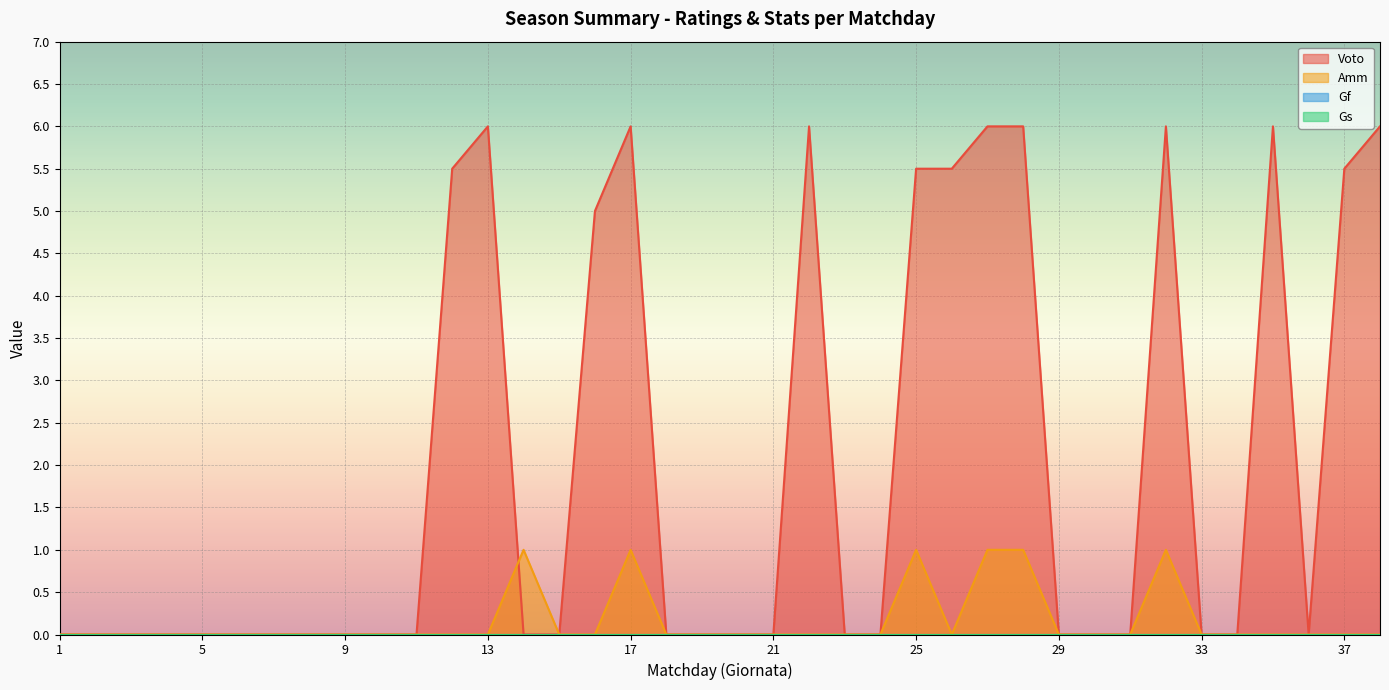

After their last crossing, which series has the higher values: Voto or Amm?

Amm